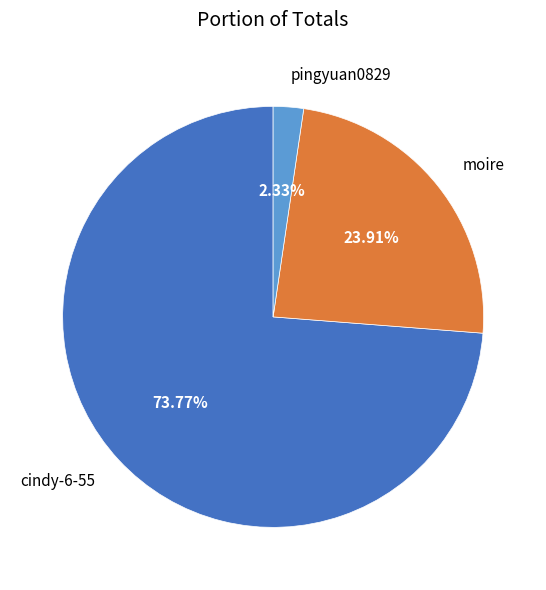

Rank the categories by value from highest to lowest.

cindy-6-55, moire, pingyuan0829